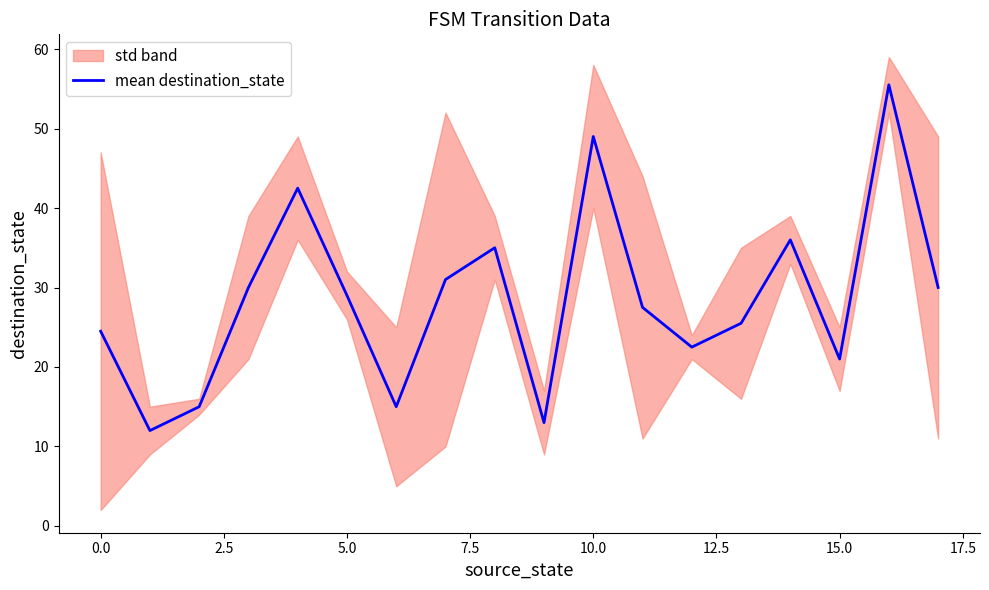

What is the highest value of the mean destination_state series?

55.5